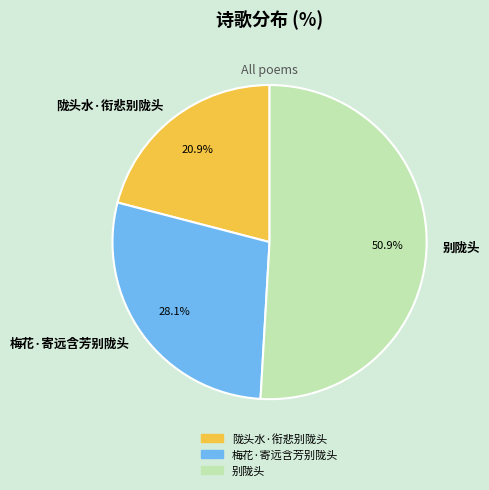

How many slices are in this pie chart?

3